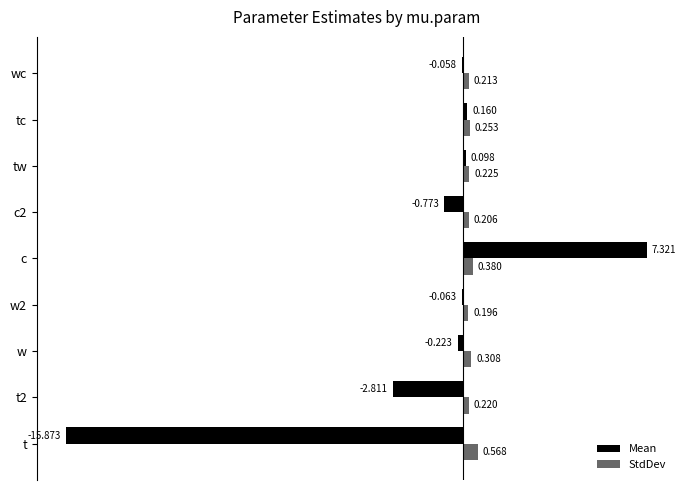

How many series are shown in this chart?

2